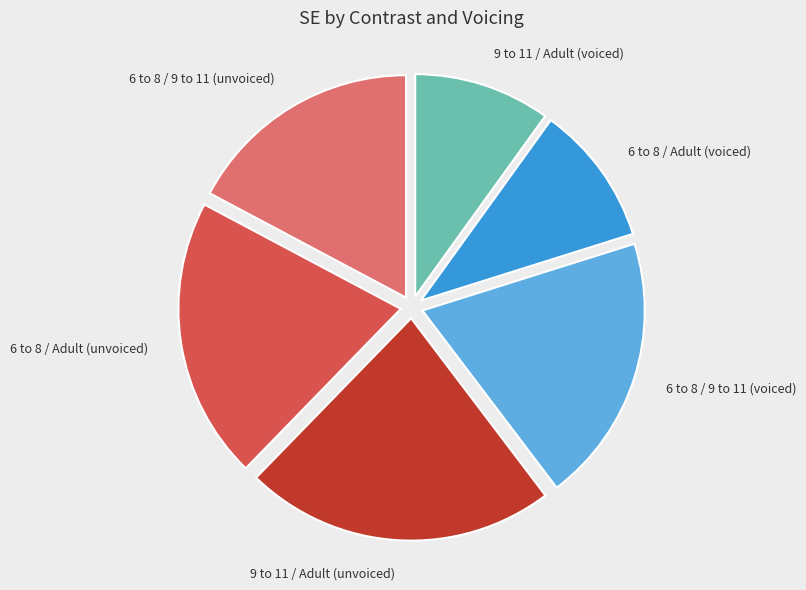

Combined, do 6 to 8 / Adult (unvoiced) and 6 to 8 / 9 to 11 (unvoiced) account for over 50%?

No